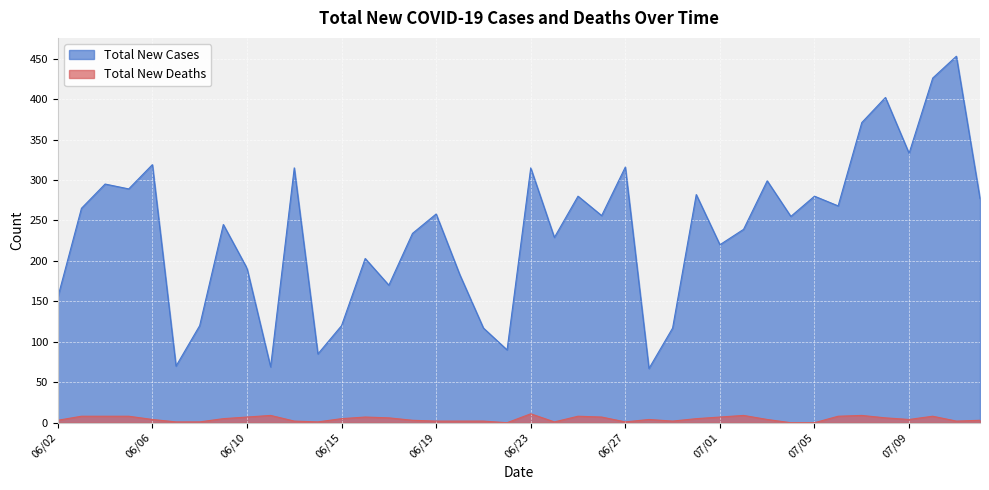

How many lines are shown in the chart?

2